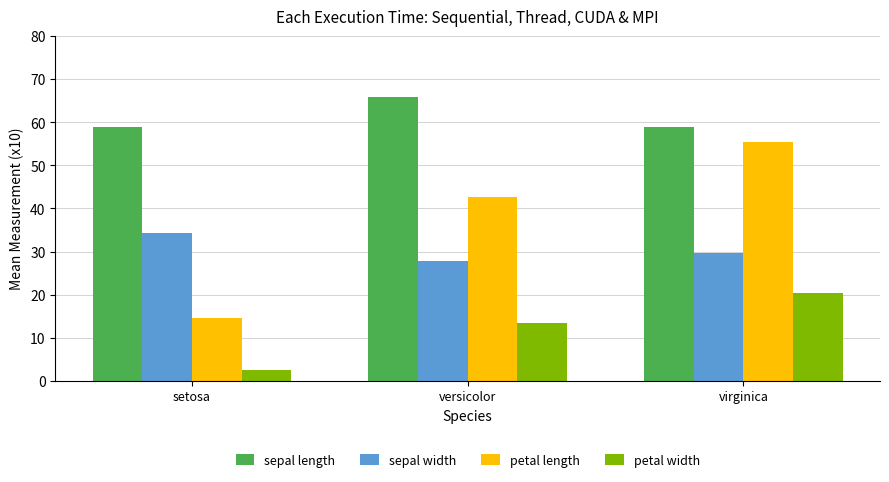

Rank the categories by sepal width value from lowest to highest.

versicolor, virginica, setosa